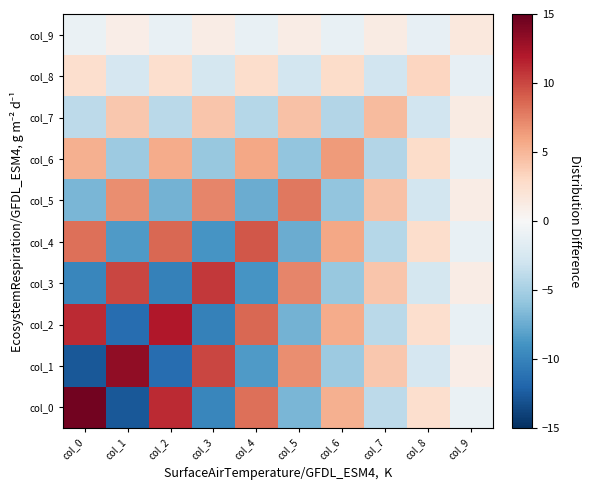

Rank the series by their maximum value, from lowest to highest.

col_9, col_8, col_7, col_6, col_5, col_4, col_3, col_2, col_1, col_0